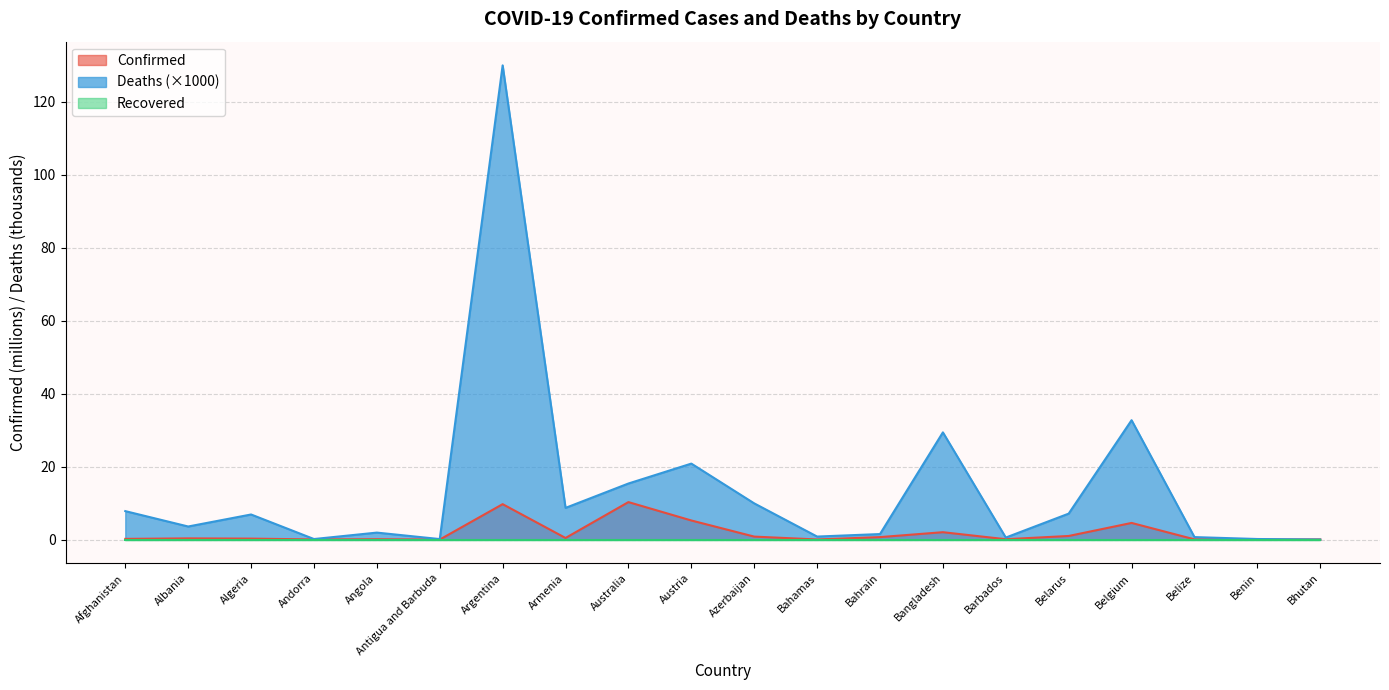

Where does the Deaths series first go above 6?

Afghanistan